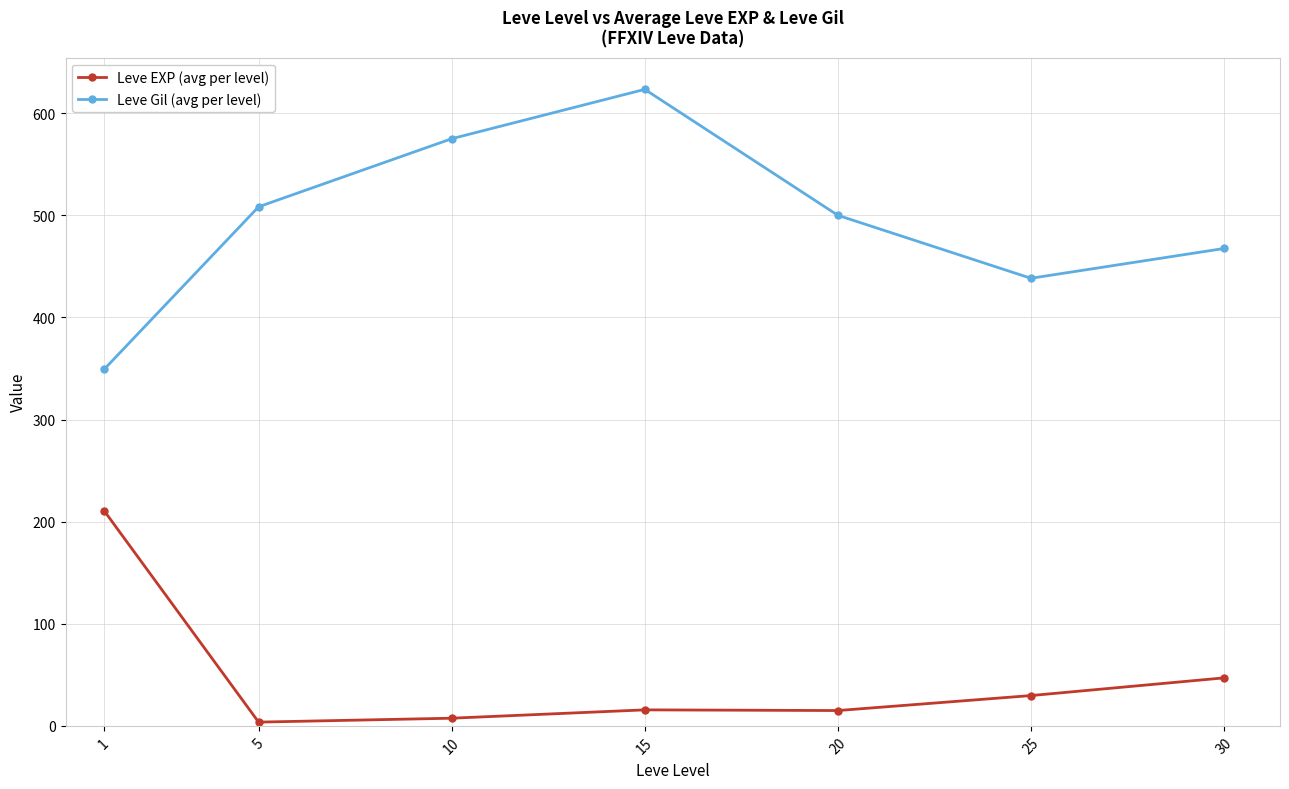

How many series are shown in this chart?

2